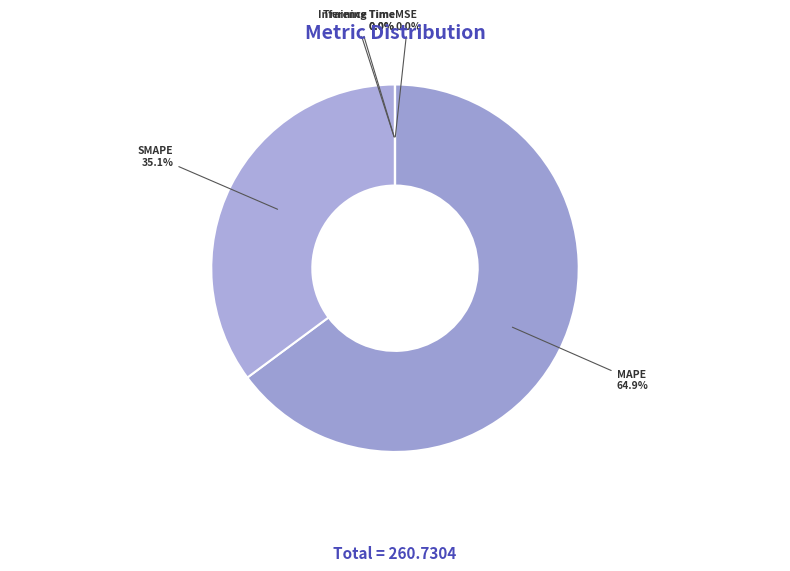

Which slice is the largest?

MAPE